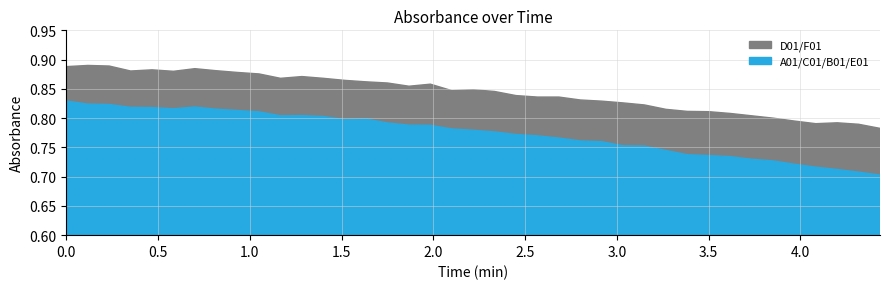

Is it true that F01 equals 1.3 at 17?

False